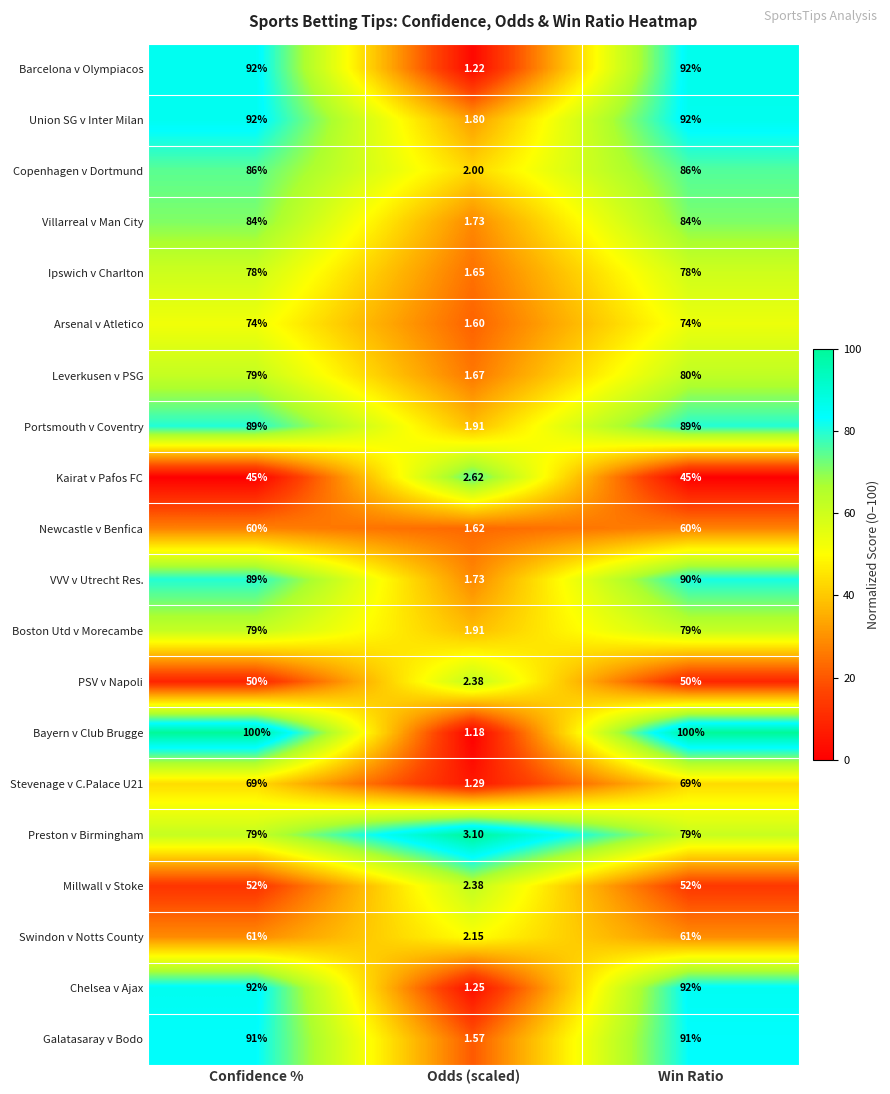

Which category has the lowest value across all series?

Odds (scaled)